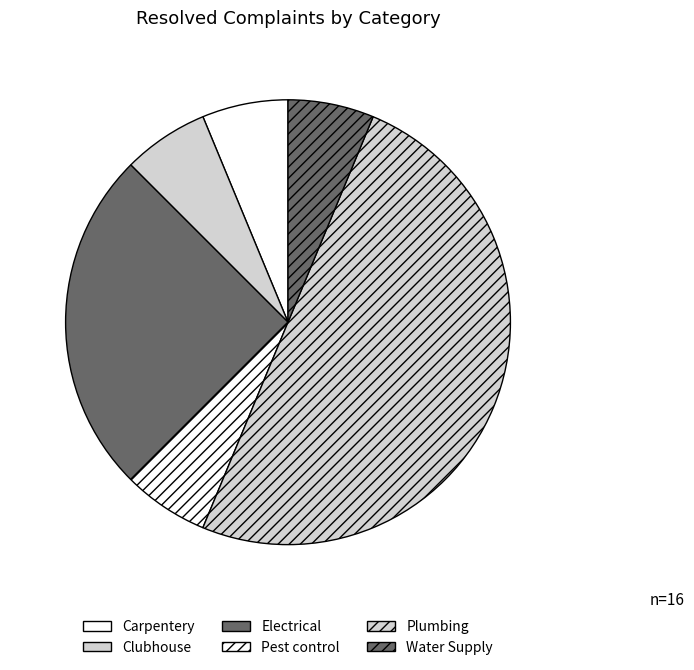

Do Clubhouse and Electrical together represent more than half of the pie?

No